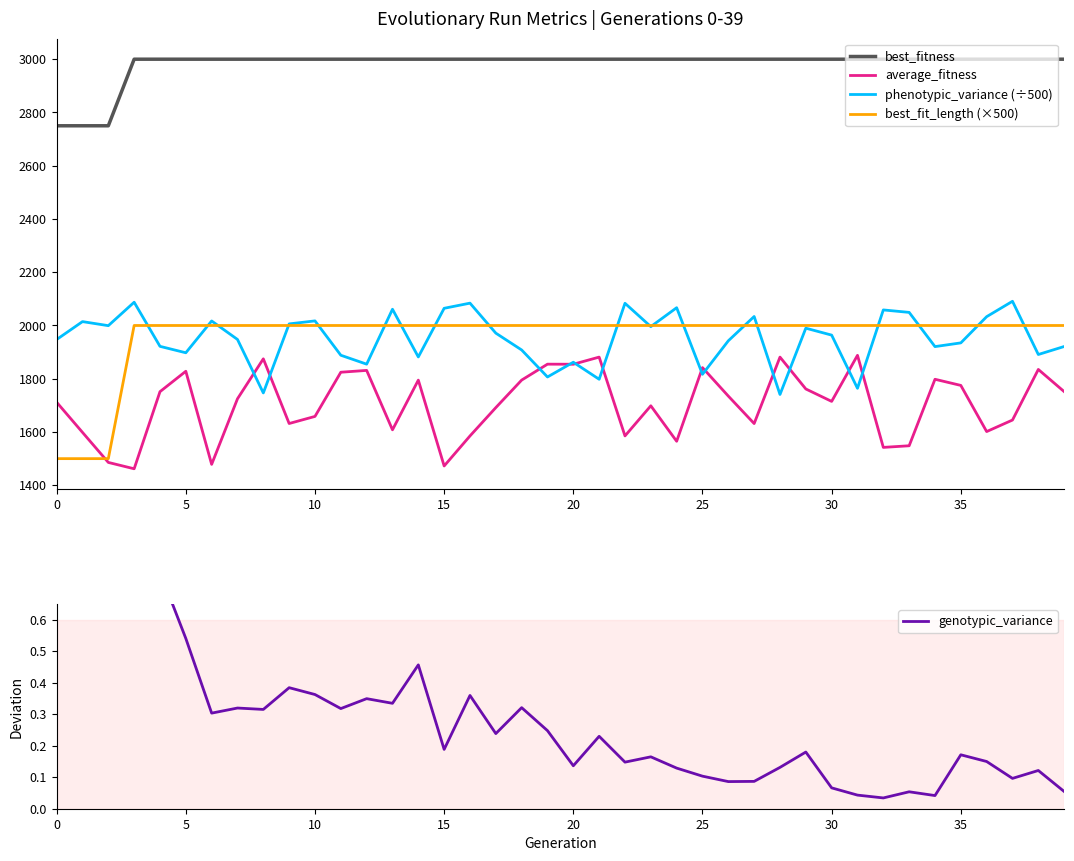

How many distinct data groups are displayed?

5